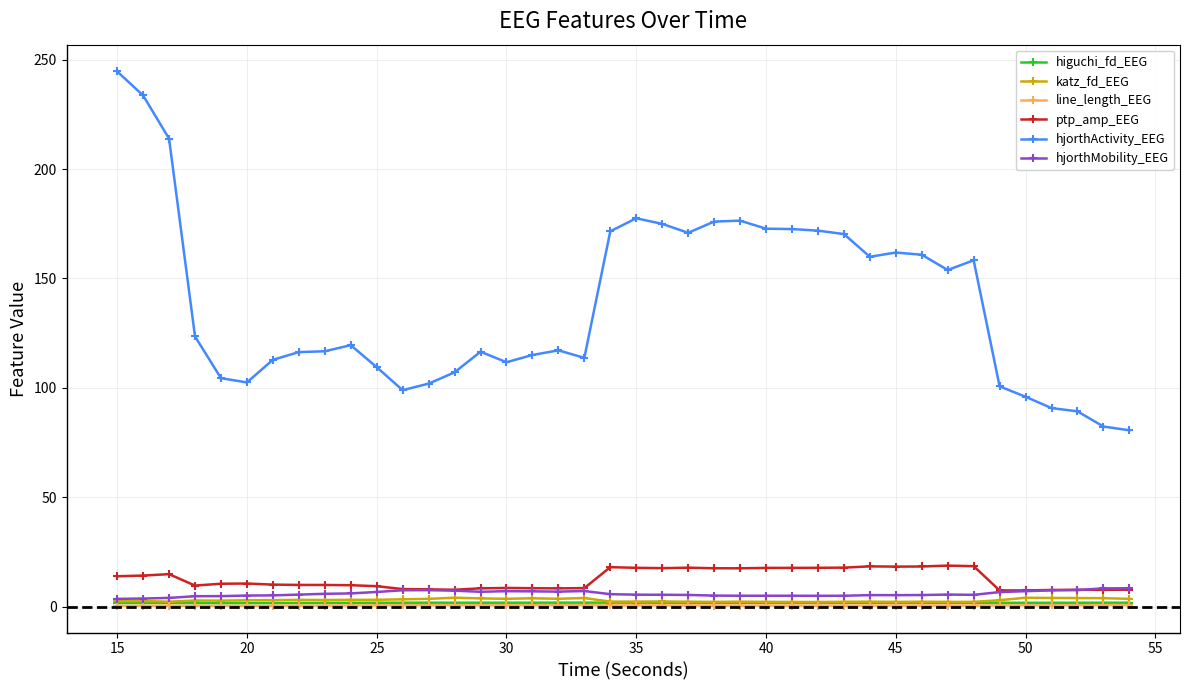

Which series has the largest range (max minus min)?

hjorthActivity_EEG